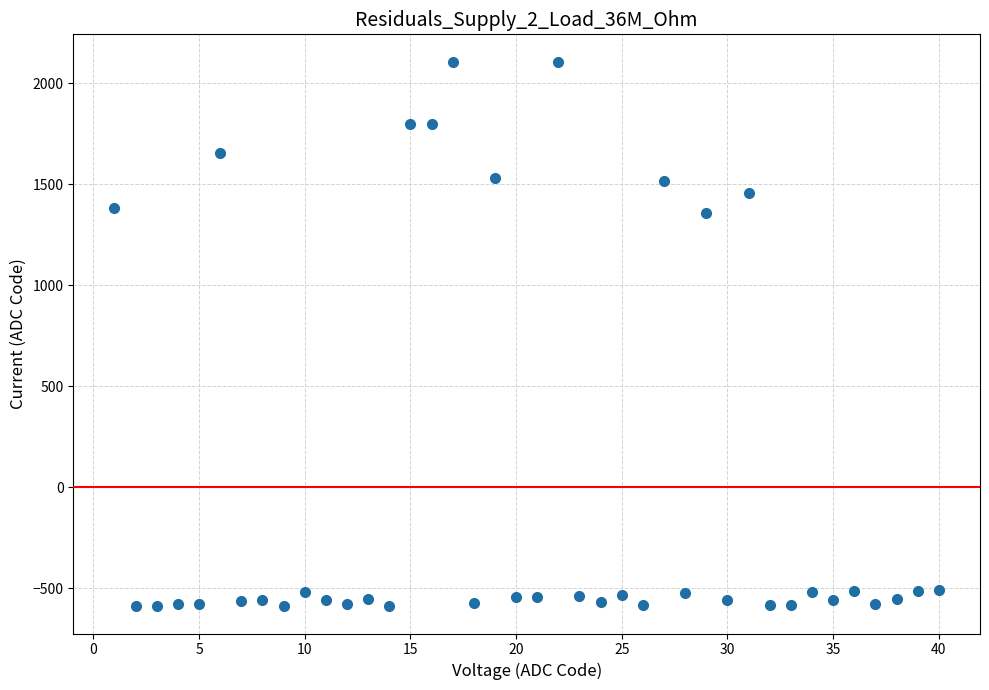

What is the range of Y values (max minus min)?

2696.0